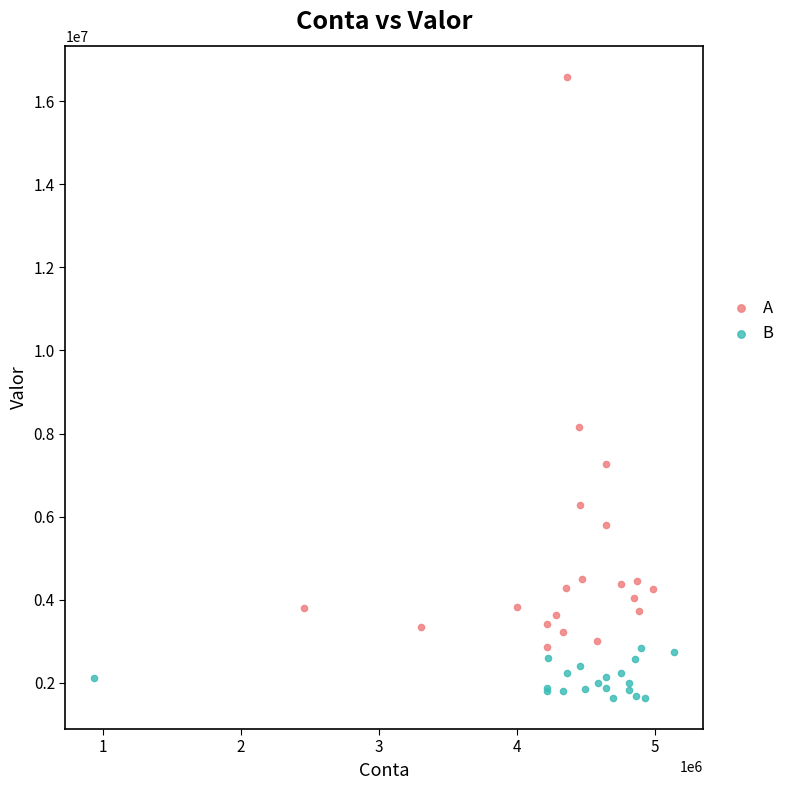

Which series contains the lowest Y value?

B